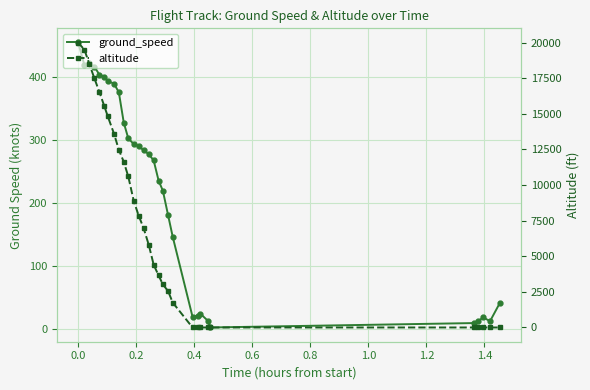

True or false: altitude and ground_speed intersect in this chart.

True